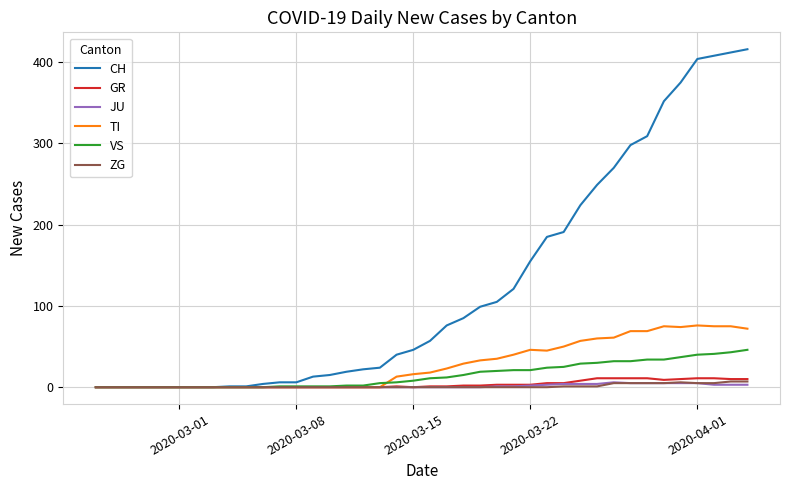

What is the maximum value shown in the chart?

416